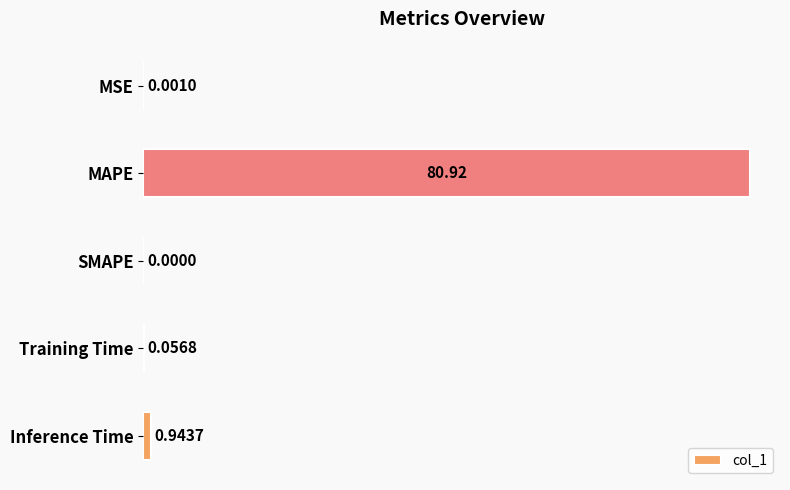

What is the sum of the values at Inference Time and Training Time?

1.0